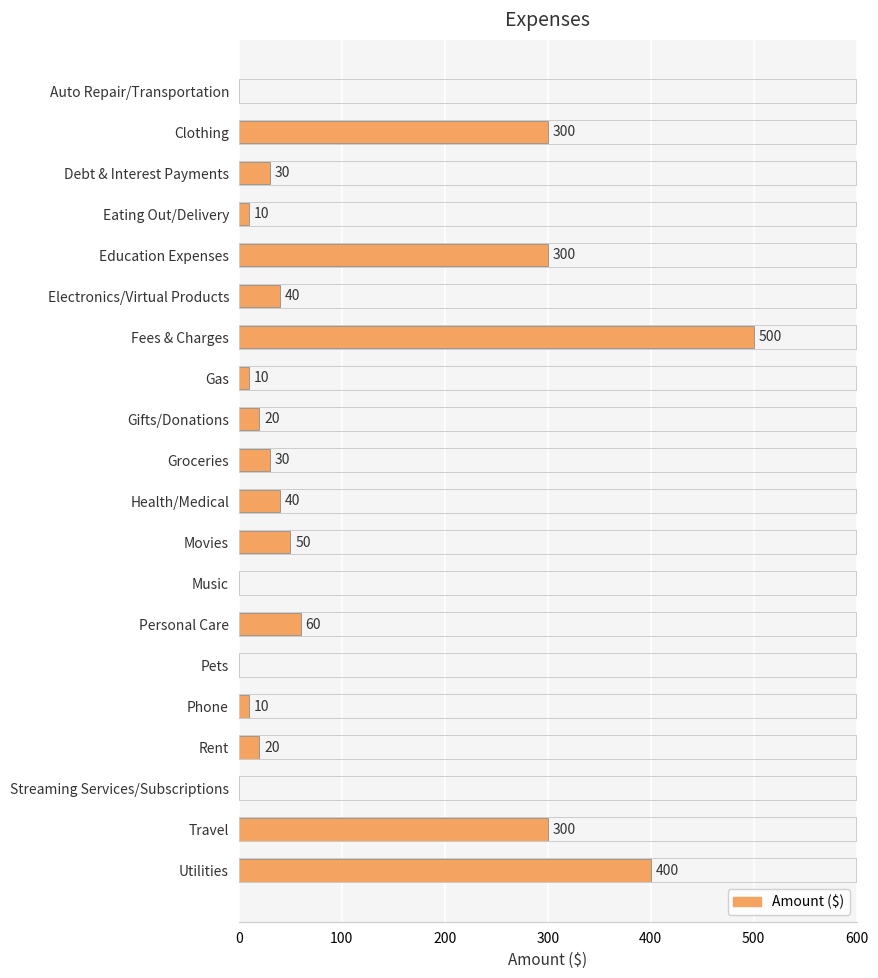

What is the sum of all values?

2120